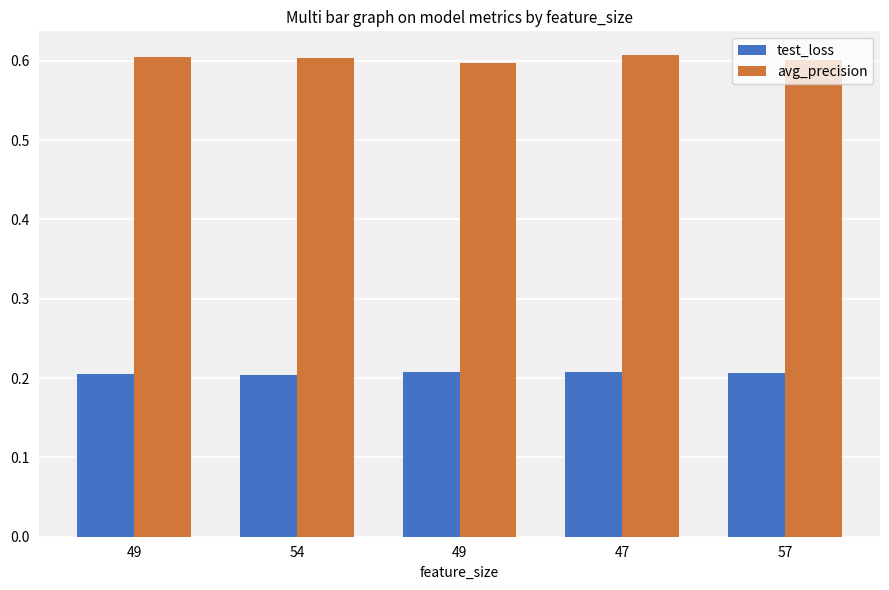

Reading left to right, what are all the values shown in this chart?

test_loss: 49=0.2	54=0.2	49=0.2	47=0.2	57=0.2
avg_precision: 49=0.6	54=0.6	49=0.6	47=0.6	57=0.6